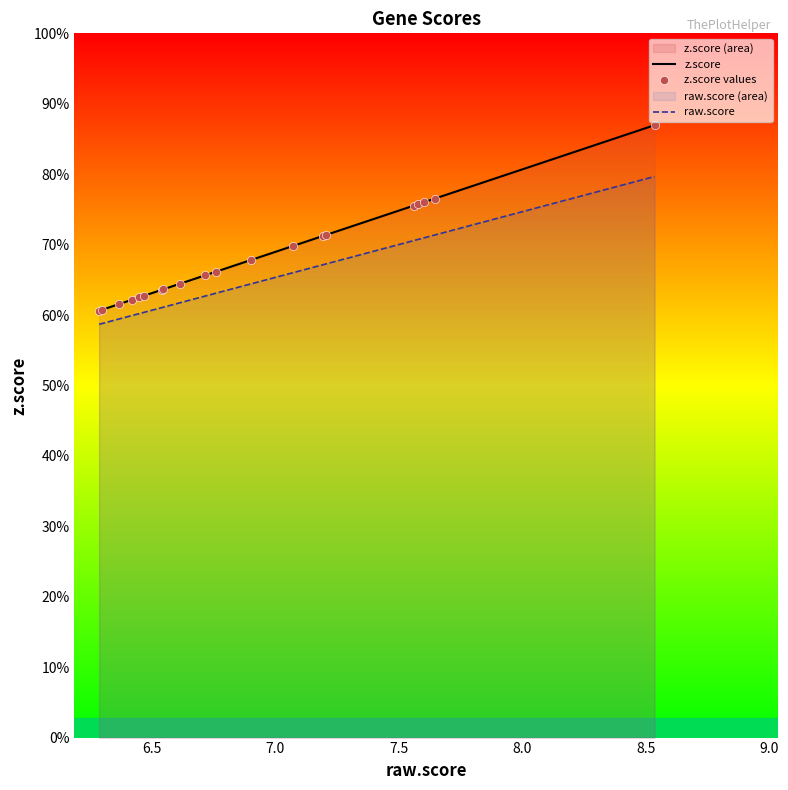

Which series has the largest total across all categories?

z.score